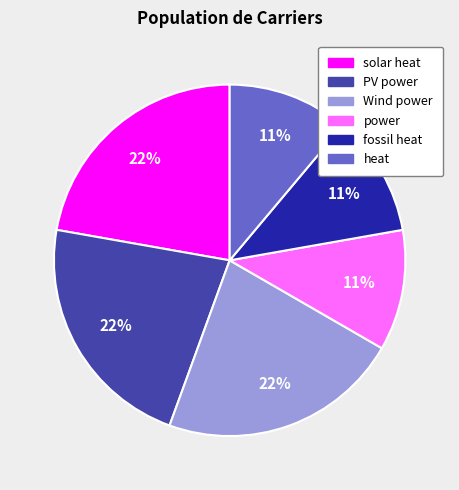

How many segments does this pie chart have?

6